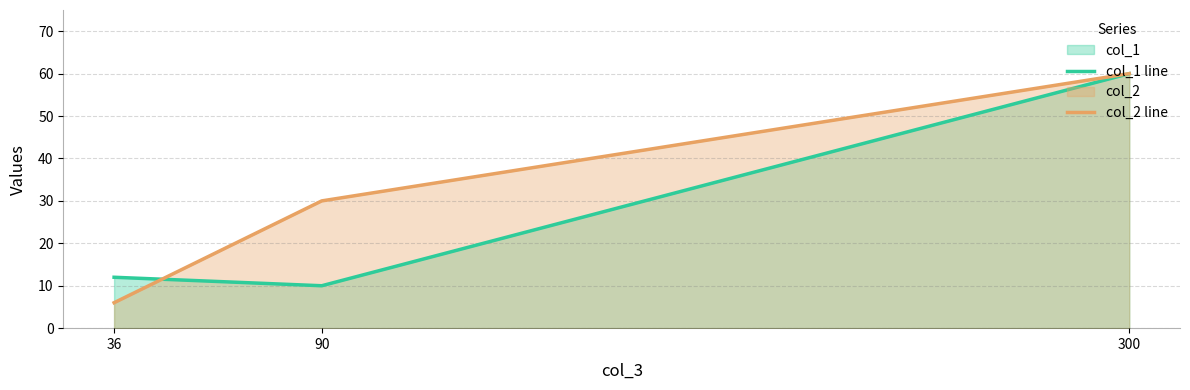

What is the difference between the col_1 line values at 36 and 300?

48